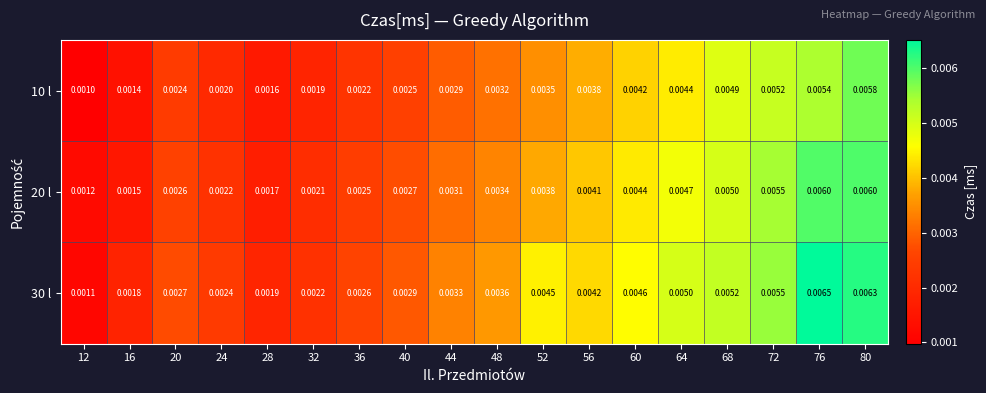

Is the value of 20 l at 44 greater than the value of 30 l at 24?

Yes